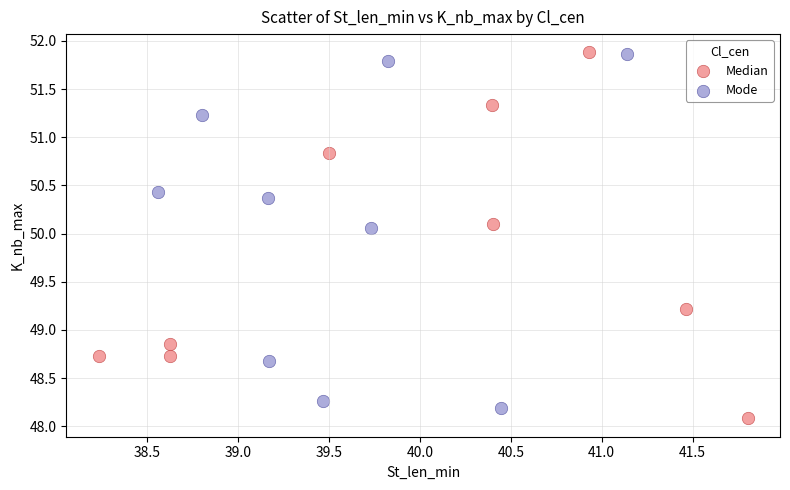

Which series contains the lowest Y value?

Median